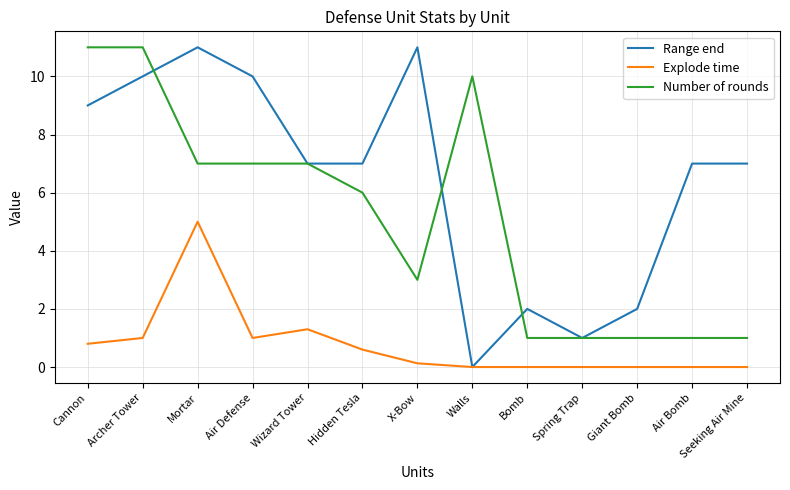

Reading right to left, what are all the values shown in this chart?

Range end: 7.0	7.0	2.0	1.0	2.0	0.0	11.0	7.0	7.0	10.0	11.0	10.0	9.0
Explode time: 0.0	0.0	0.0	0.0	0.0	0.0	0.1	0.6	1.3	1.0	5.0	1.0	0.8
Number of rounds: 1.0	1.0	1.0	1.0	1.0	10.0	3.0	6.0	7.0	7.0	7.0	11.0	11.0